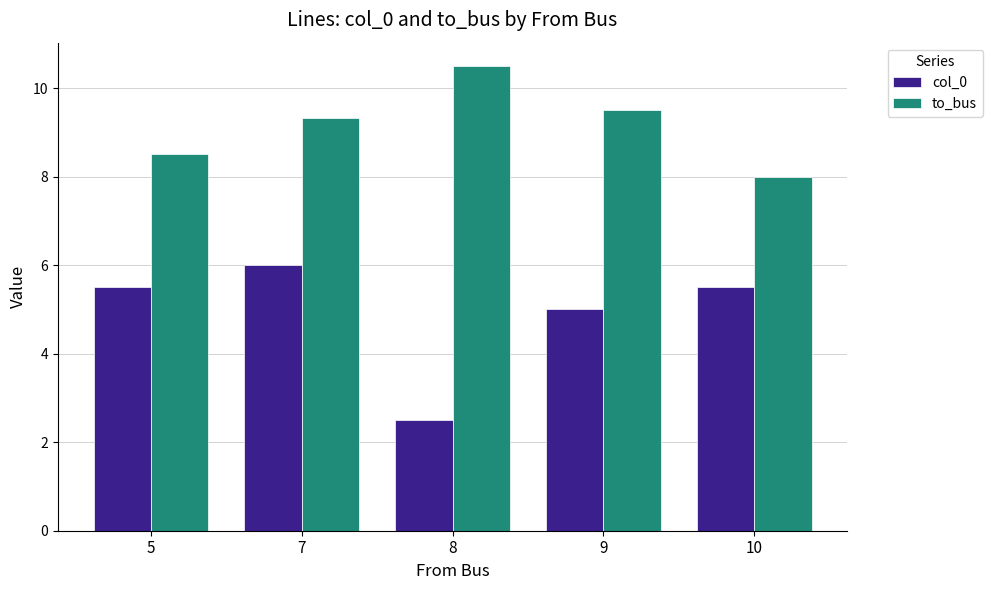

What is the sum of the to_bus values at 9 and 8?

20.0